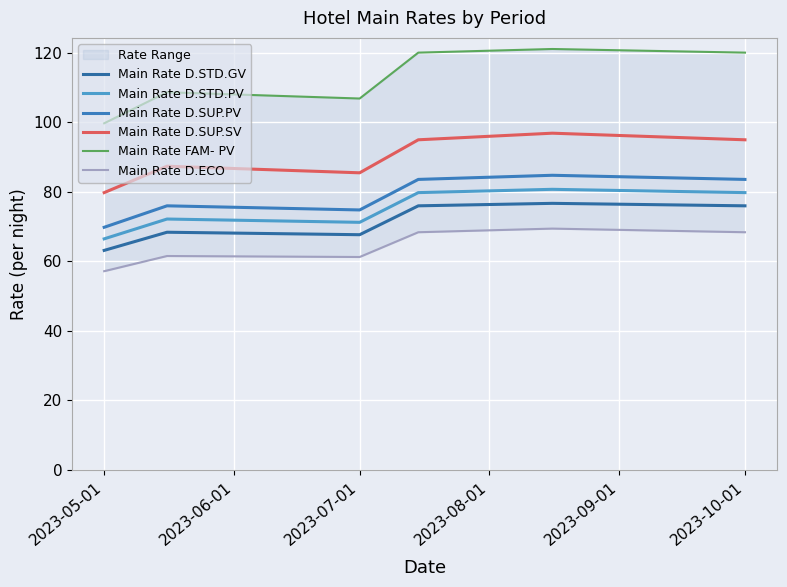

What is the sum of all Main Rate D.STD.GV values?

428.0